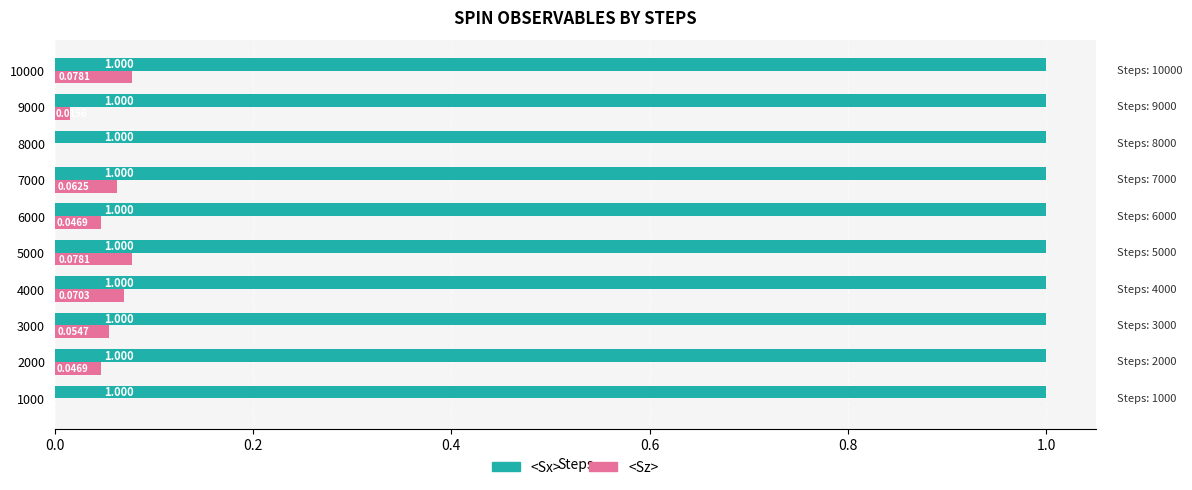

Between 6000 and 10000, which series saw the biggest shift?

<Sz>